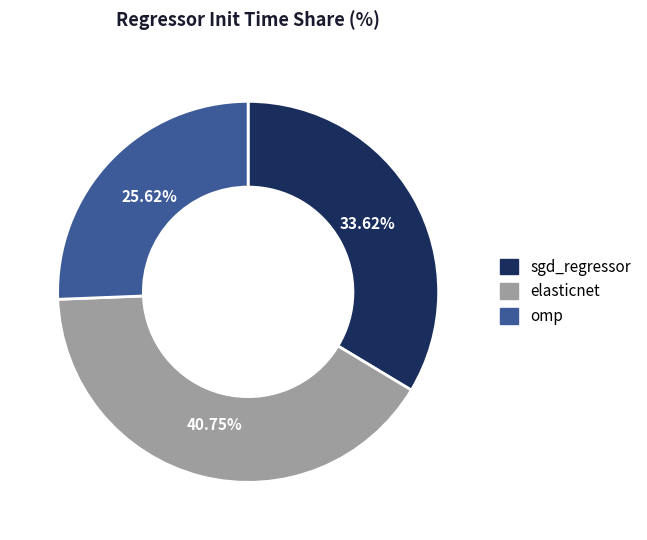

How much of the chart is everything except omp?

74.4%